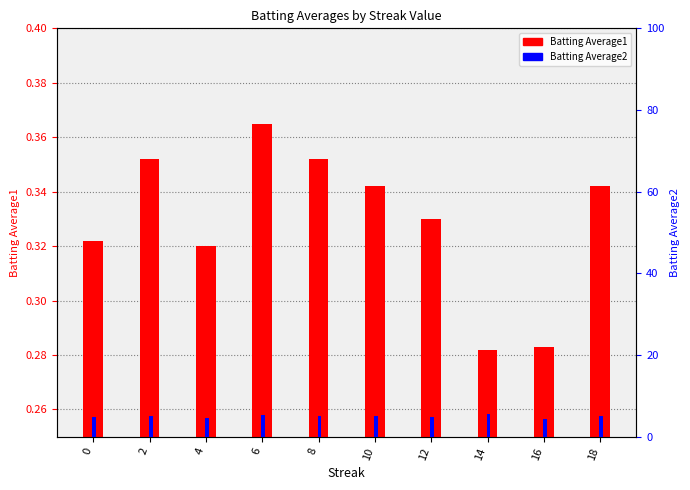

Between 2 and 14, which is larger?

2